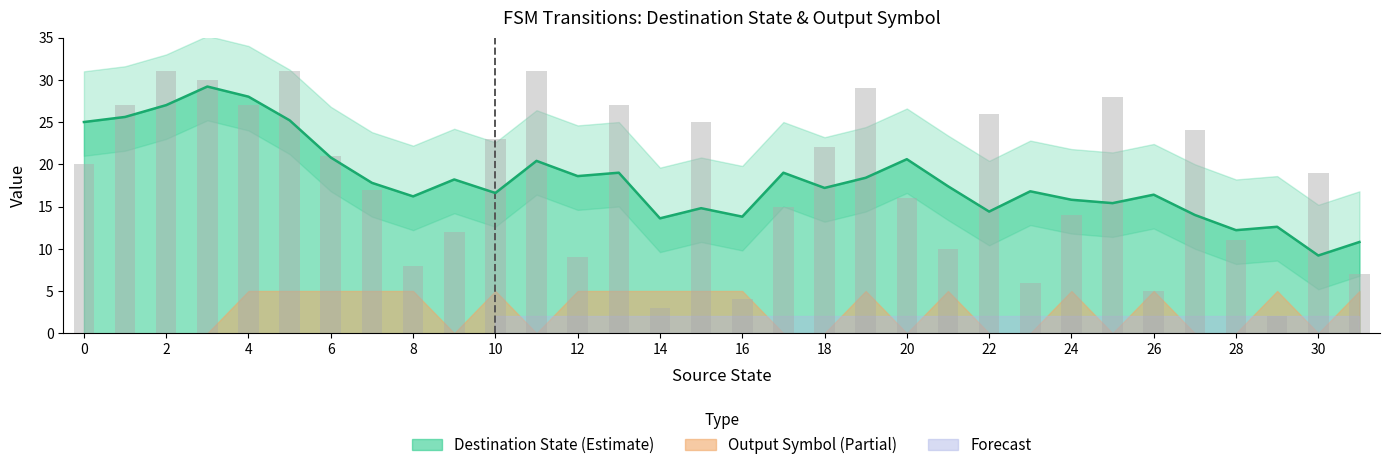

What is the difference between the maximum and minimum values?

29